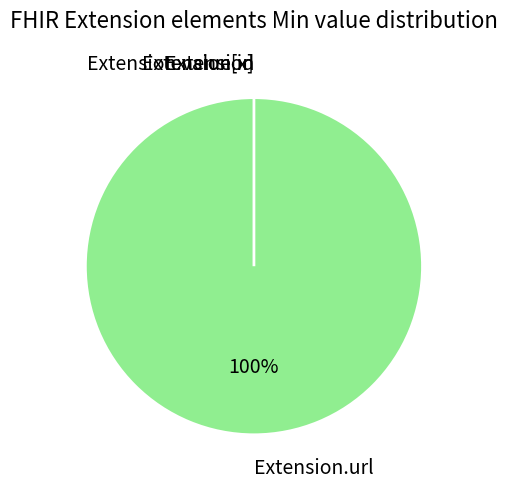

Rank the categories by value from lowest to highest.

Extension, Extension.id, Extension.value[x], Extension.url